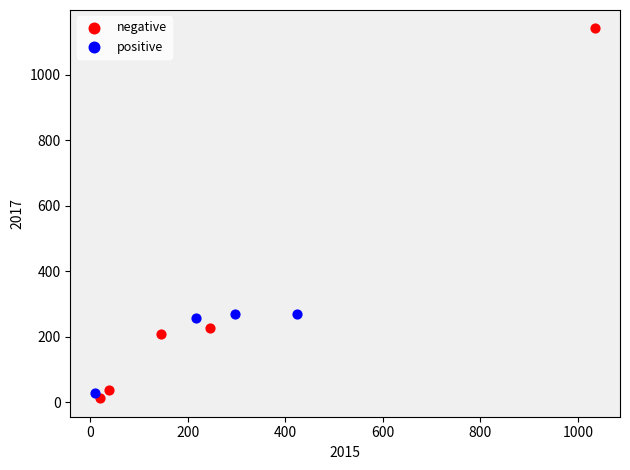

Which series has the largest Y range (max minus min)?

negative